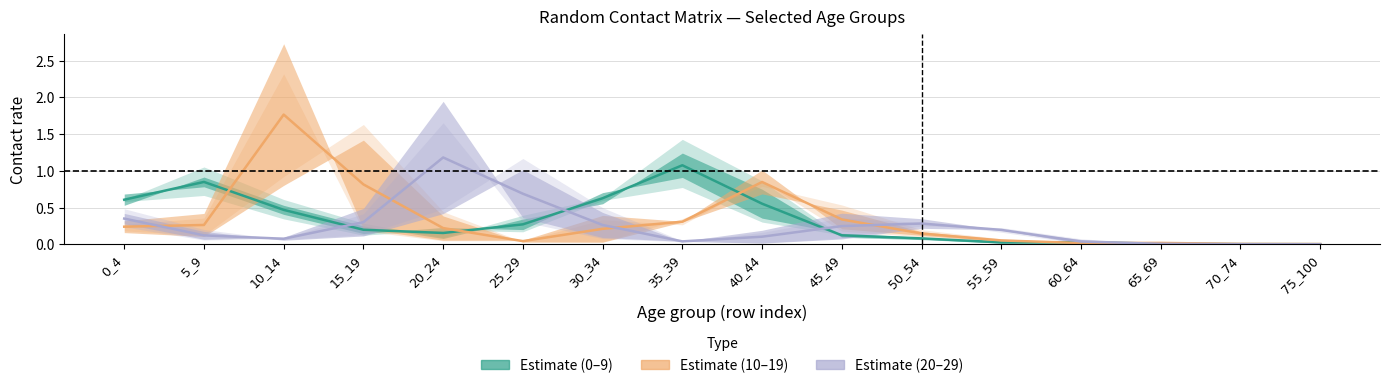

What is the sum of all Estimate (0-9) values?

5.1